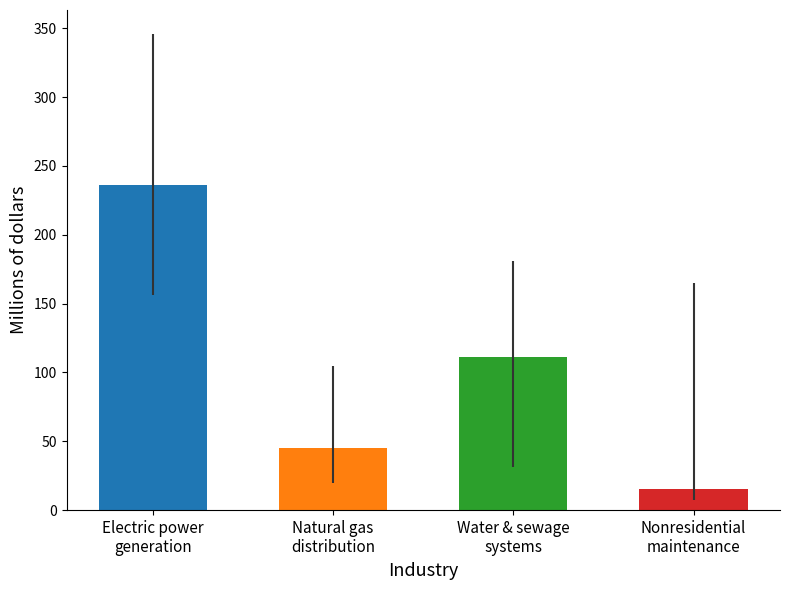

At which label does the data first exceed 111?

Electric power
generation